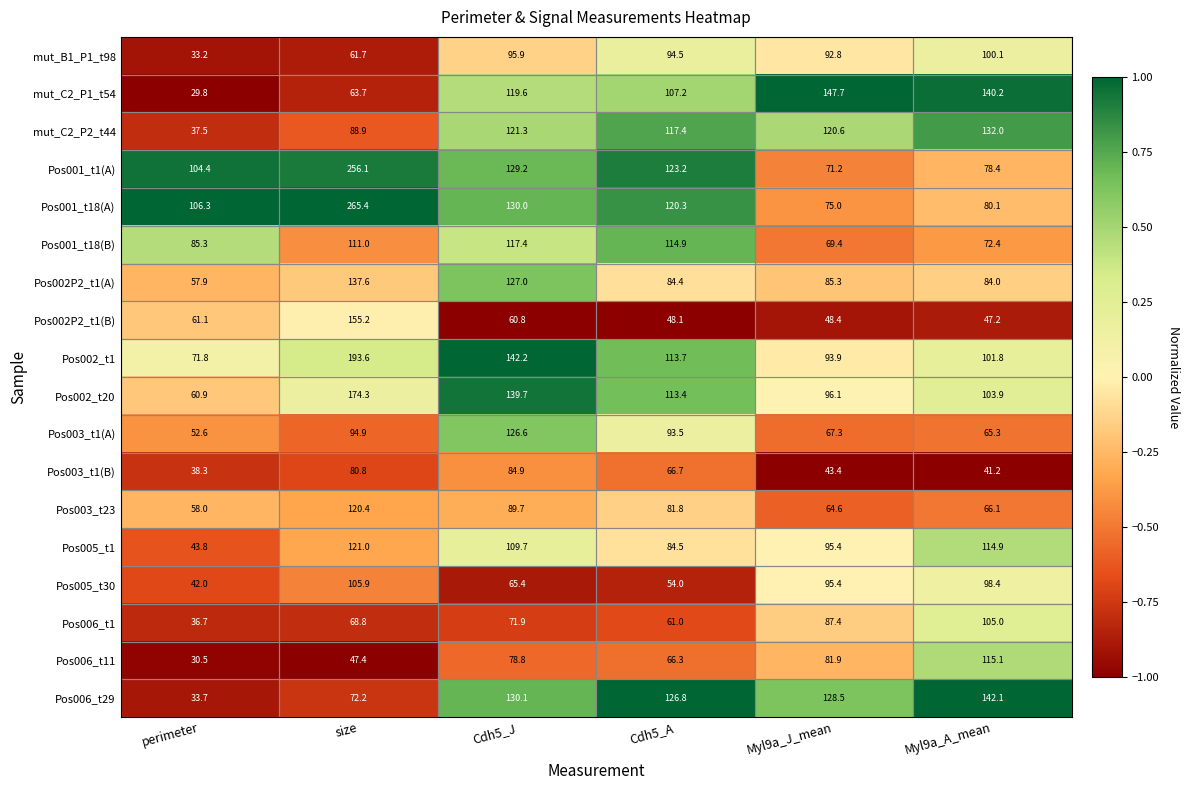

Which series has the largest range (max minus min)?

Pos001_t18(A)